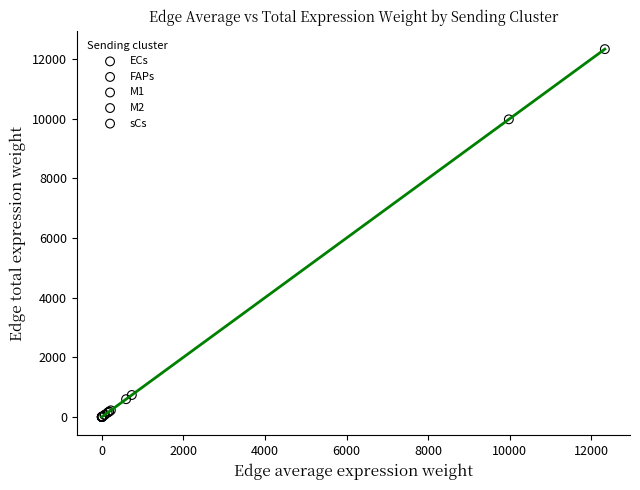

Which series contains the highest Y value?

FAPs